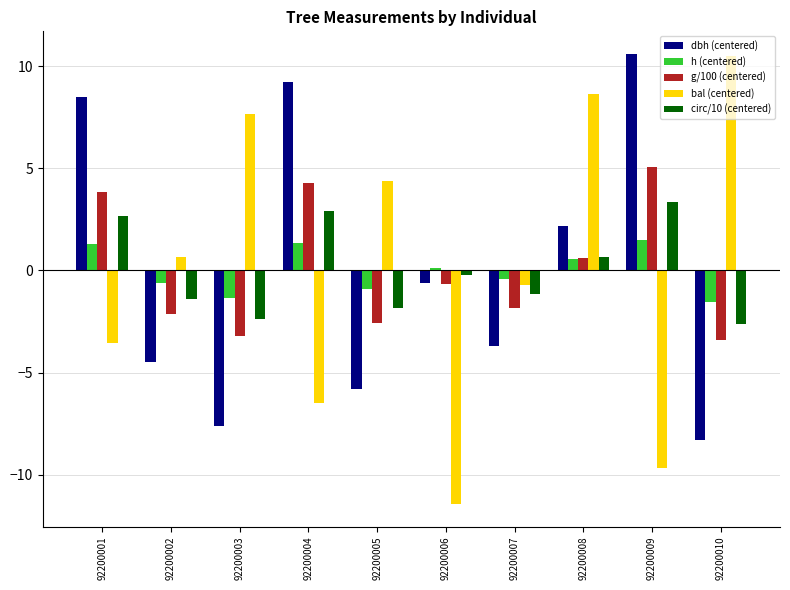

What is the maximum value for dbh (centered)?

10.6